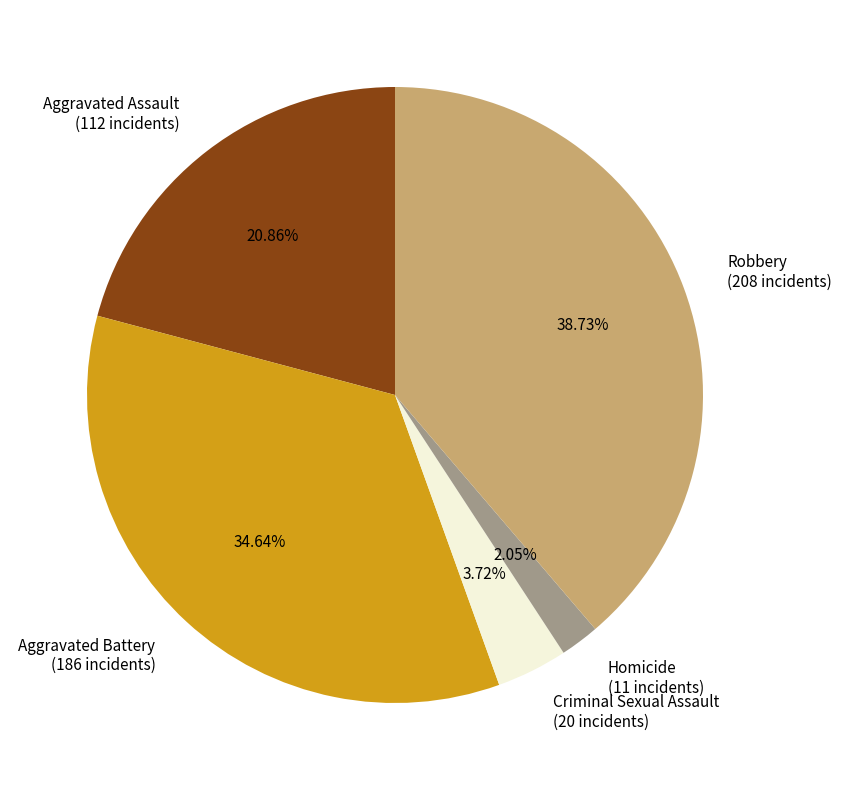

To the nearest percent, what is the average slice percentage?

20%